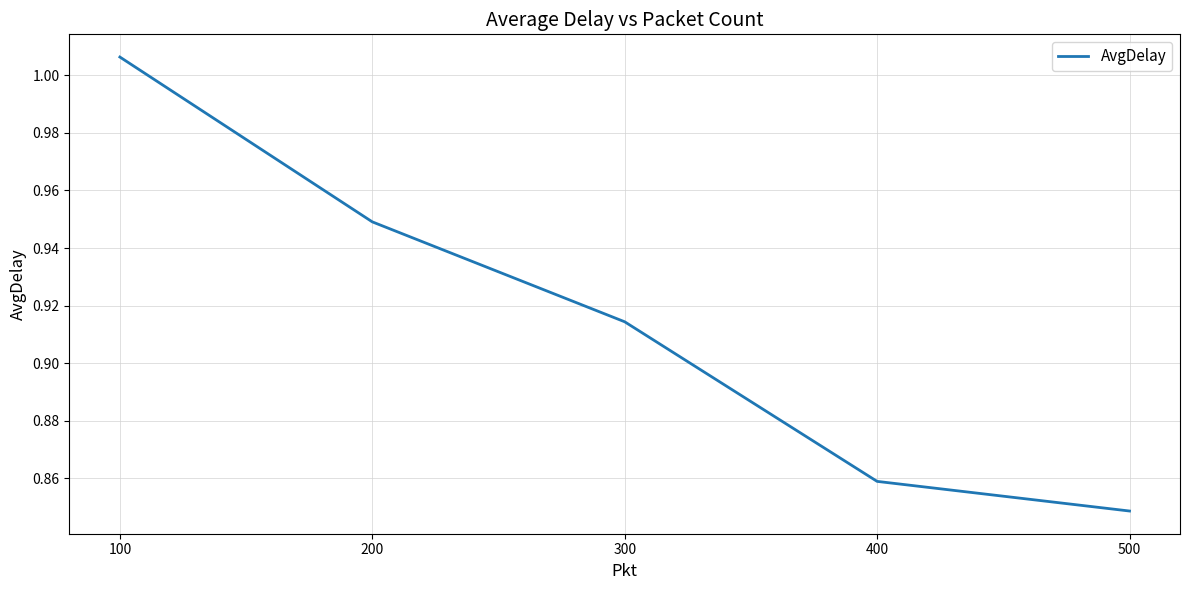

List the labels in order of value, largest first.

100, 200, 300, 400, 500